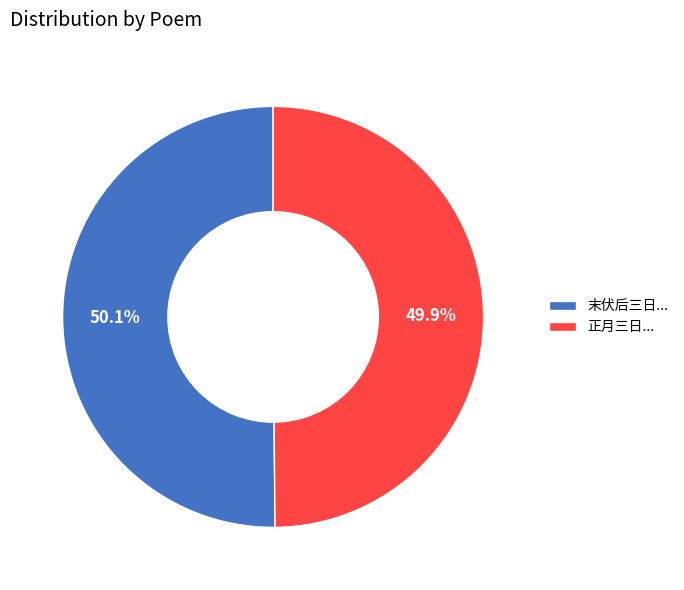

What is the ratio of the value at 末伏后三日... to the value at 正月三日...?

1.0